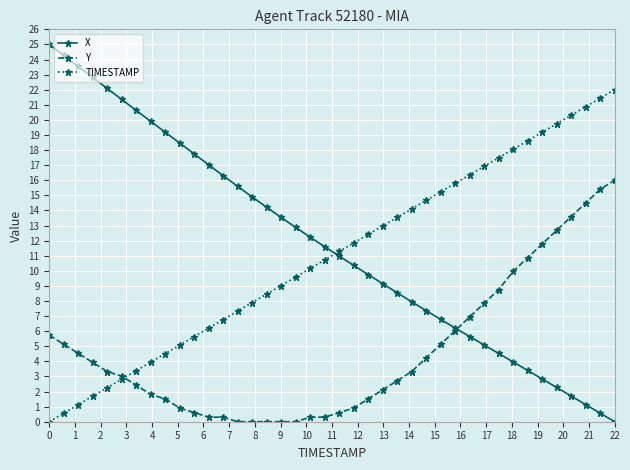

What is the maximum value shown in the chart?

25.0